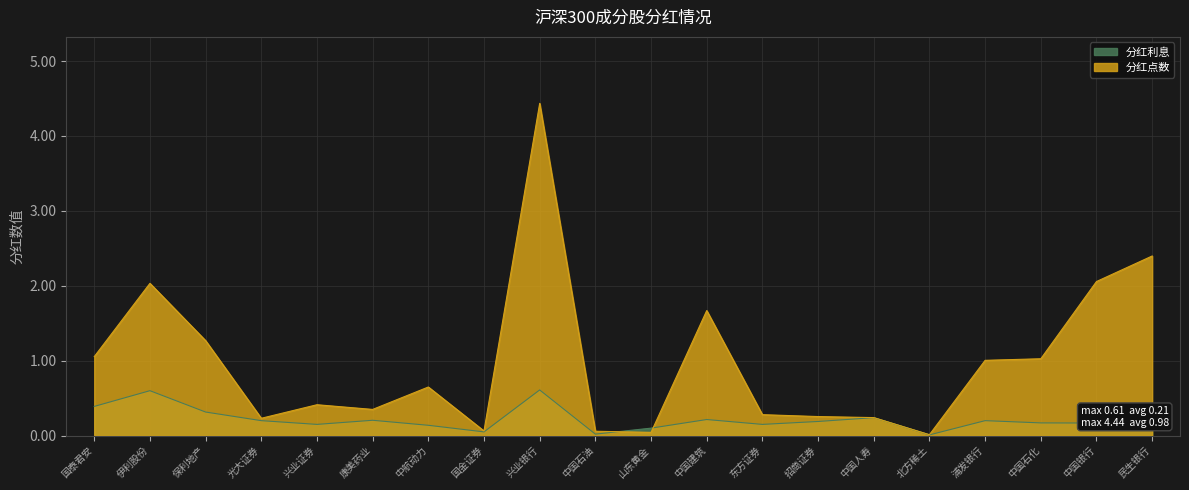

What is the sum of all 分红利息 values?

4.3